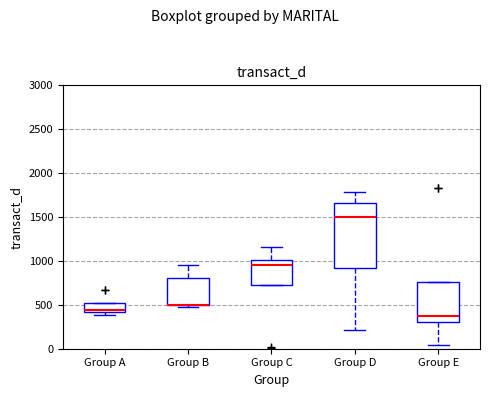

Comparing the boxes themselves (not the whiskers), which one is the tallest?

Group D